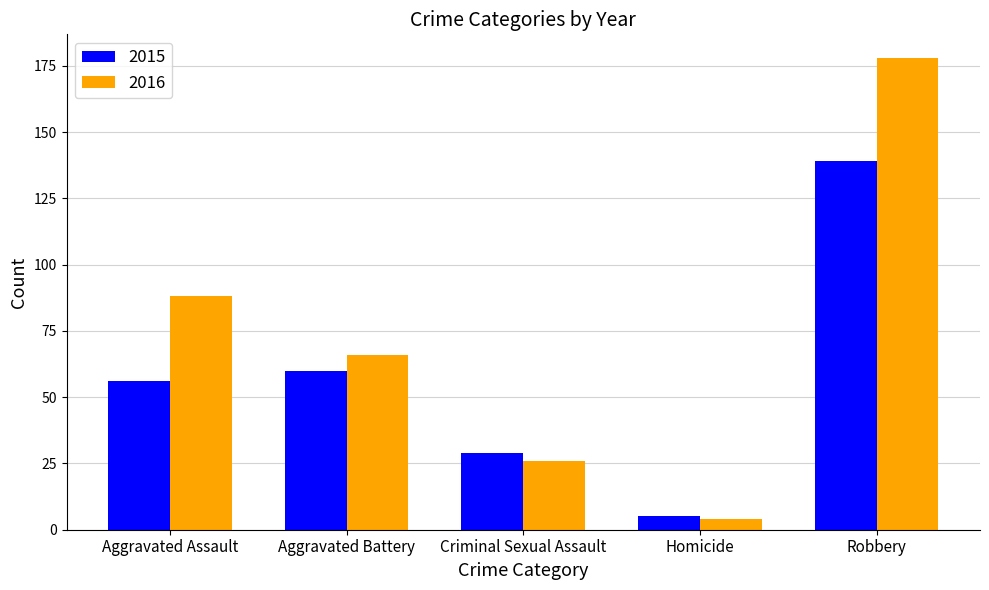

How many categories are shown in the chart?

5